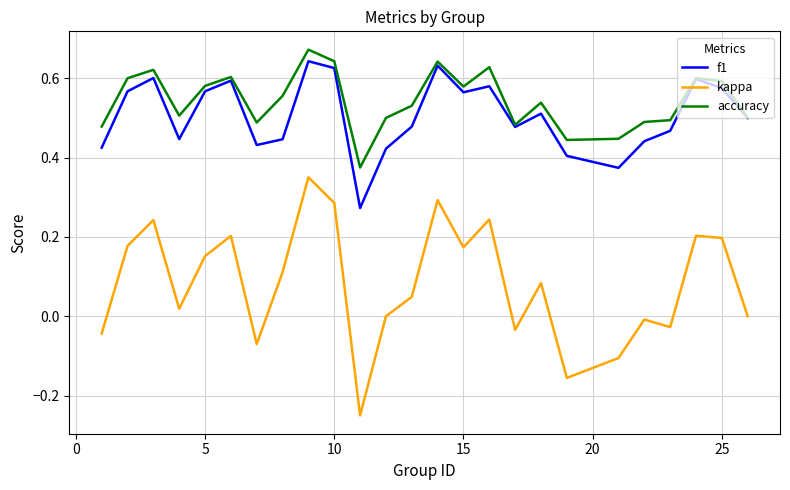

In kappa, how many points are lower than both neighbors (excluding endpoints)?

7